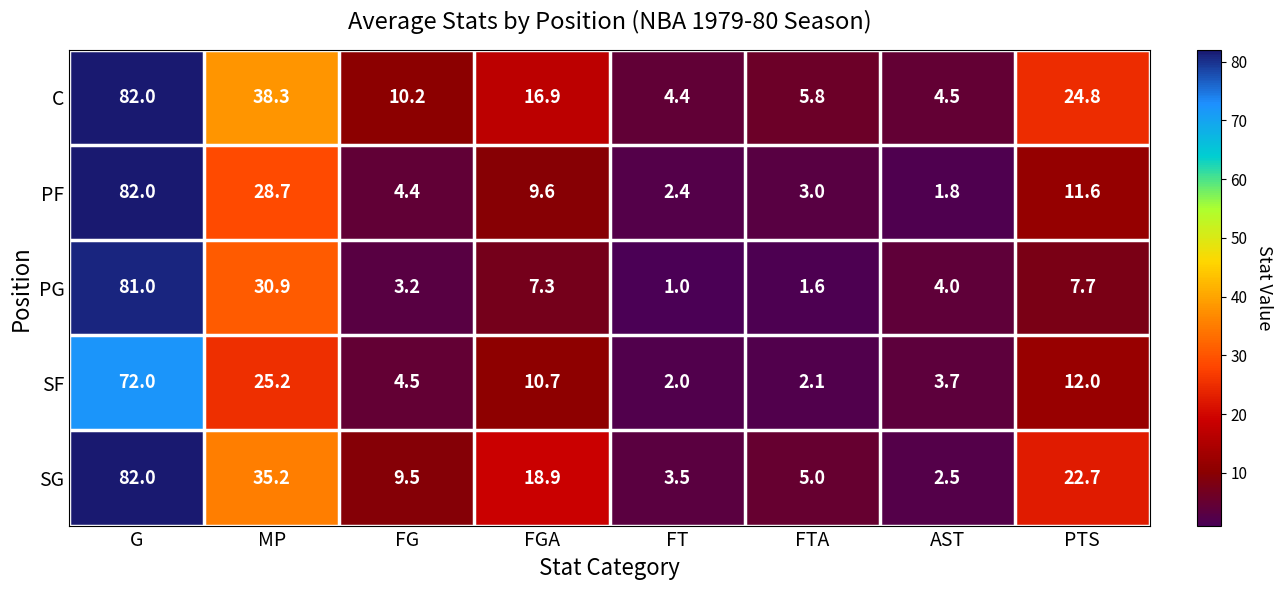

Which series changed the most between G and FT?

PG